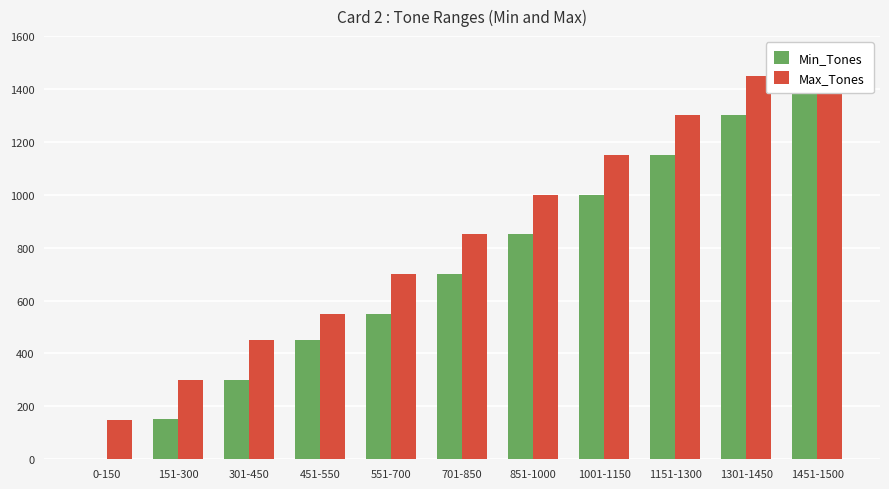

Reading right to left, extract all data points from this chart.

Min_Tones: 1451	1301	1151	1001	851	701	551	451	301	151	0
Max_Tones: 1500	1450	1300	1150	1000	850	700	550	450	300	150